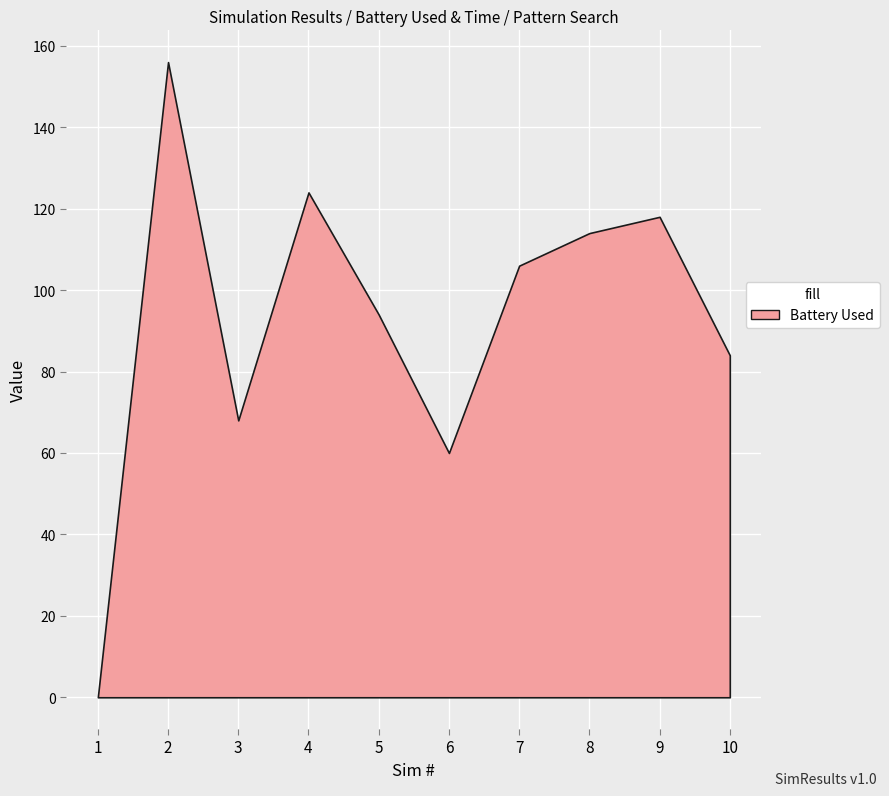

True or false: the data shows 179 at 7.

False